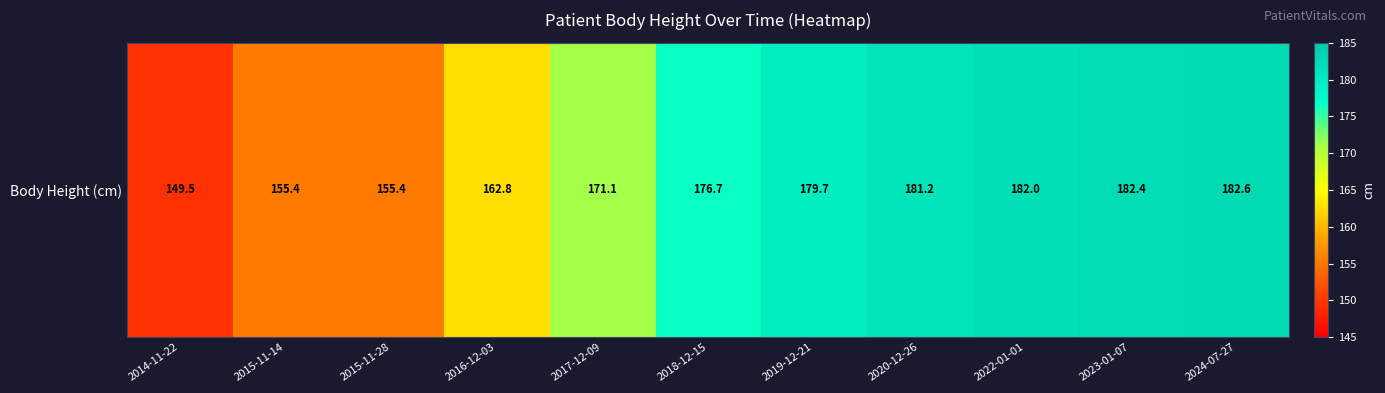

What is the change in value from 2015-11-14 to 2016-12-03?

+7.4